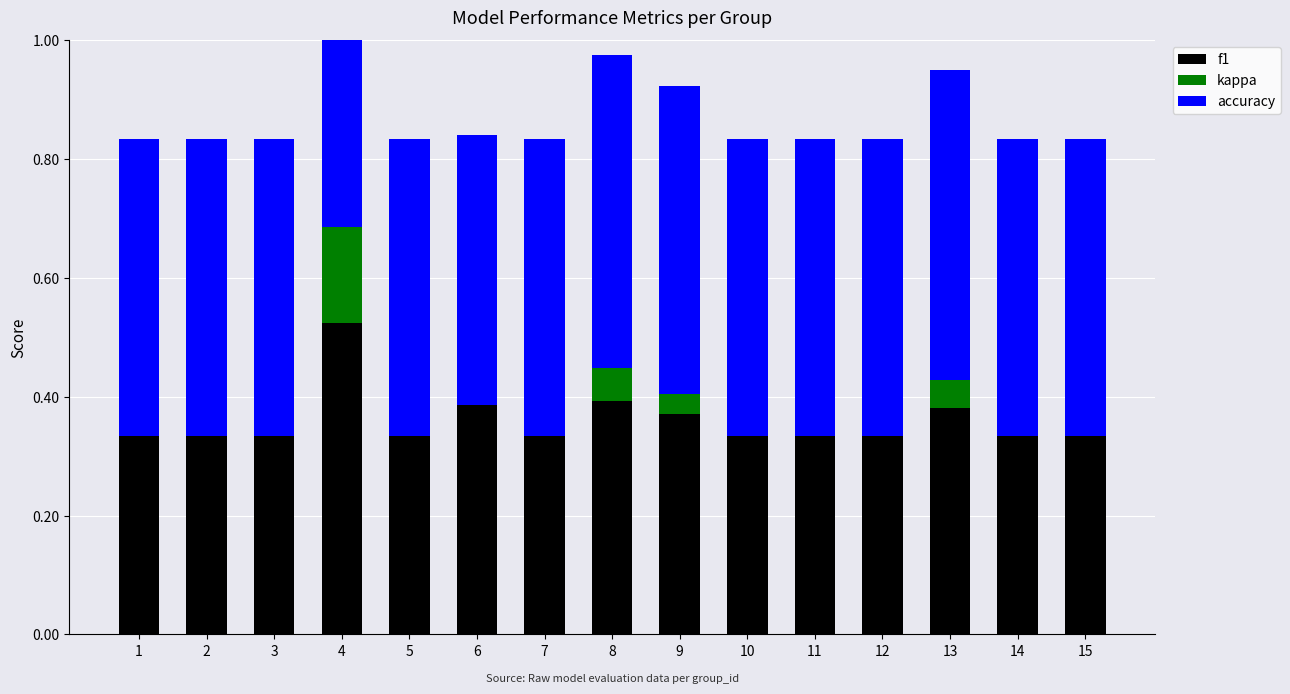

Reading left to right, what are all the values shown in this chart?

f1: 1=0.3	2=0.3	3=0.3	4=0.5	5=0.3	6=0.4	7=0.3	8=0.4	9=0.4	10=0.3	11=0.3	12=0.3	13=0.4	14=0.3	15=0.3
kappa: 1=0.0	2=0.0	3=0.0	4=0.2	5=0.0	6=0.0	7=0.0	8=0.1	9=0.0	10=0.0	11=0.0	12=0.0	13=0.0	14=0.0	15=0.0
accuracy: 1=0.5	2=0.5	3=0.5	4=0.6	5=0.5	6=0.5	7=0.5	8=0.5	9=0.5	10=0.5	11=0.5	12=0.5	13=0.5	14=0.5	15=0.5